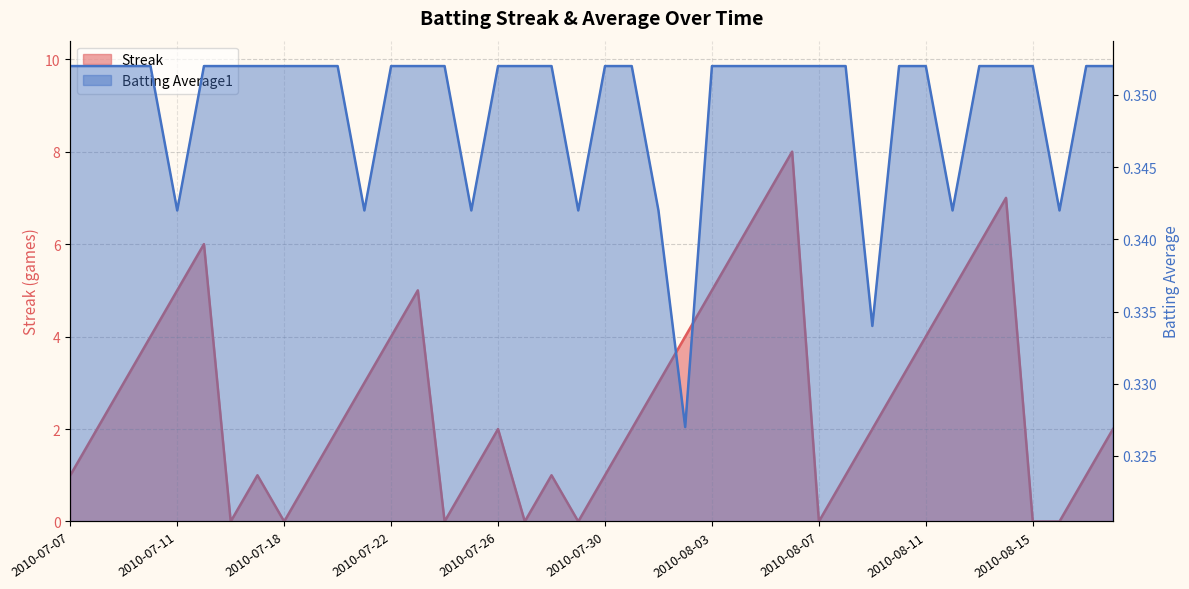

True or false: Batting Average1 has a value of 0.2 at 2010-08-17.

False